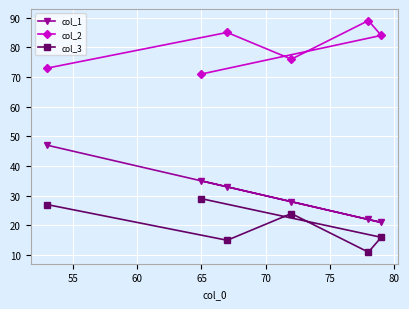

What is the average value of the col_2 series?

80